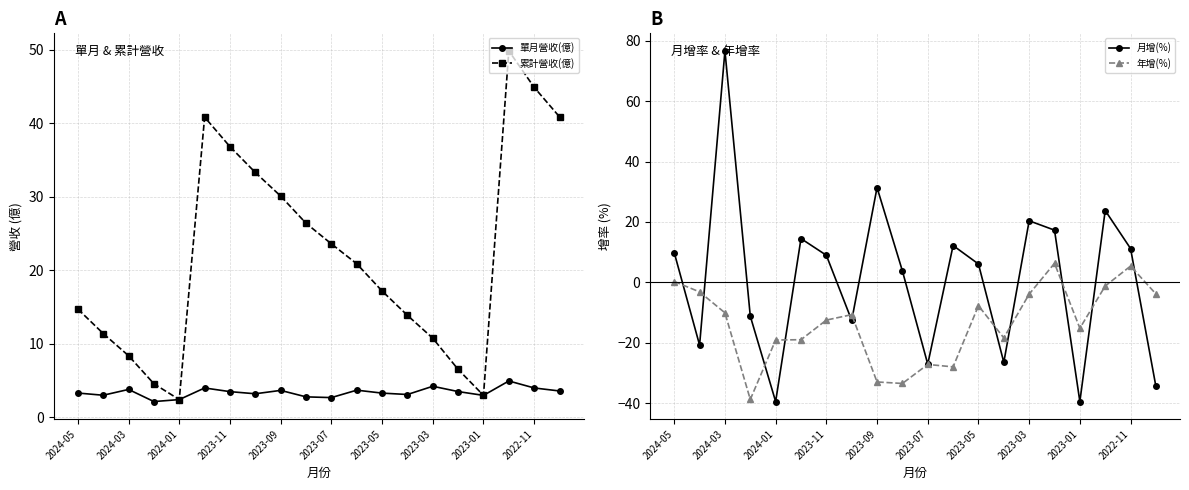

What is the minimum value for 單月營收(億)?

2.2